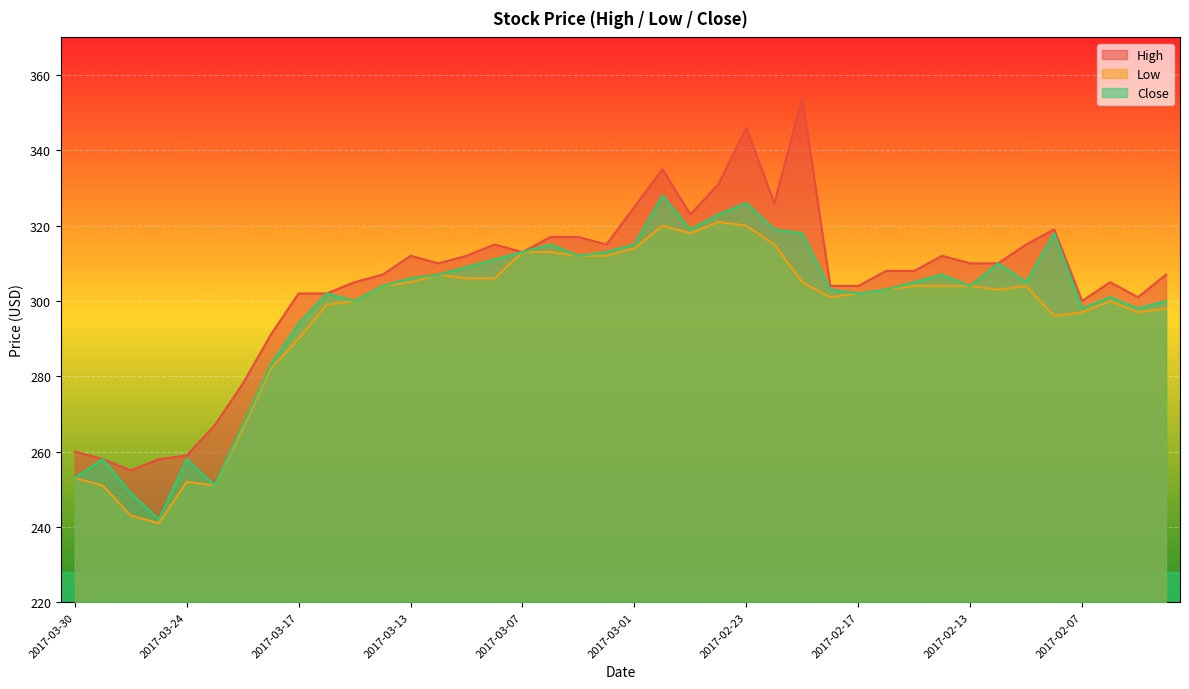

How many values in the High series are below 310?

20